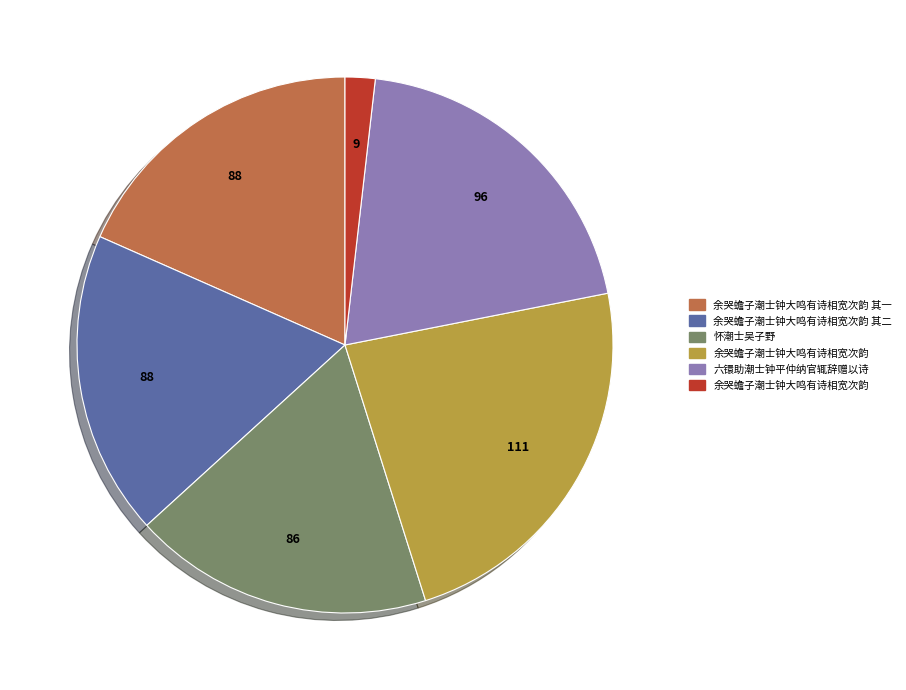

Is there a majority slice in this chart?

No